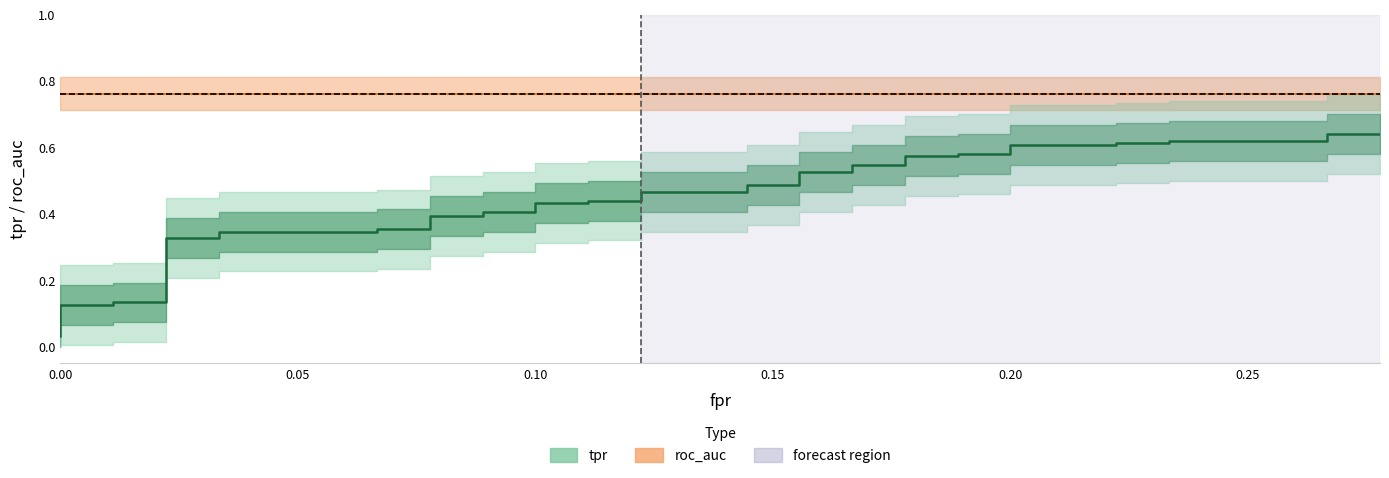

True or false: tpr and roc_auc cross at least once.

False